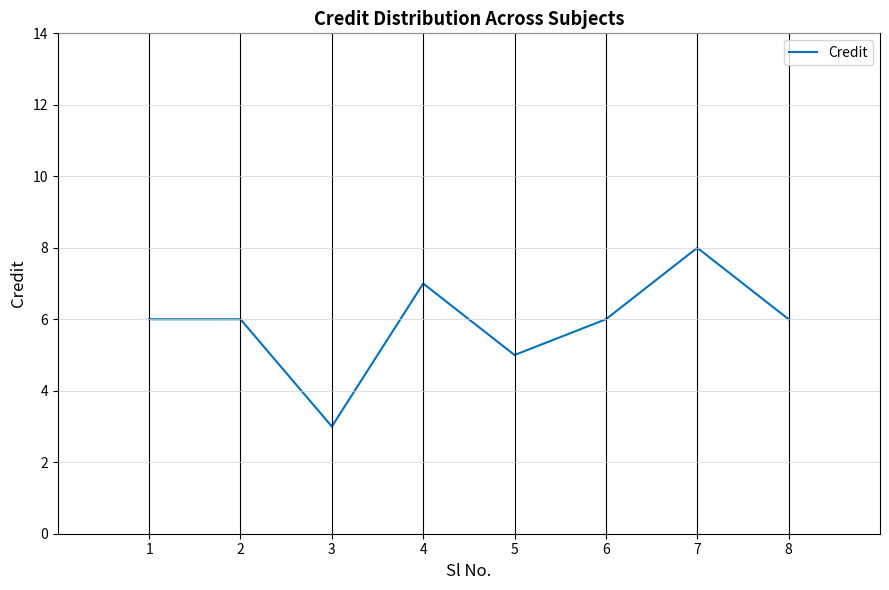

What value does the data have at 4?

7